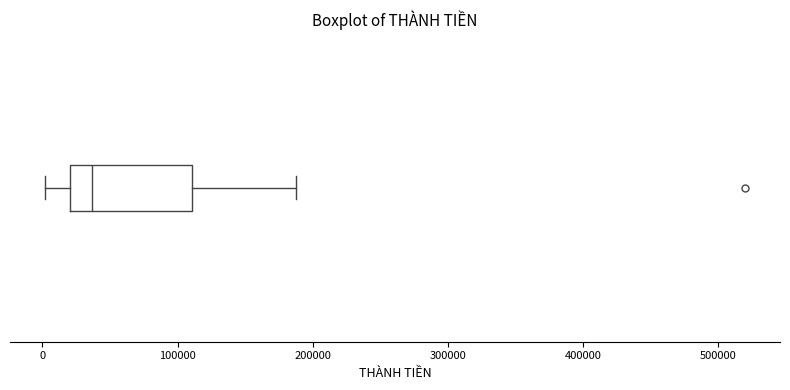

Read this box plot against the x-axis: the position of the median line, the range covered by the box, and the ends of both whiskers. The values are not printed on the chart, so give them approximately, as read against the axis.

median 40000, box 20000 to 110000, whiskers 0 to 190000